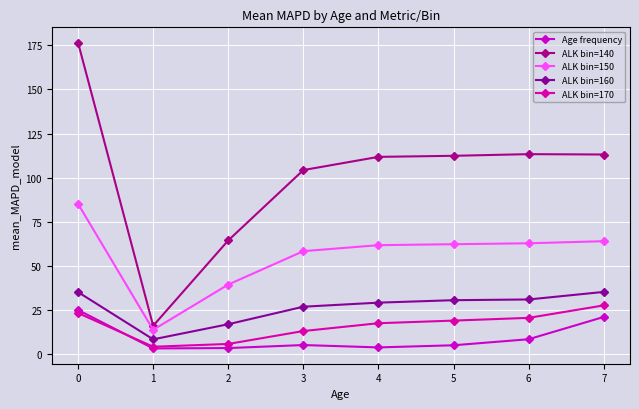

True or false: ALK bin=140 and ALK bin=160 cross at least once.

False